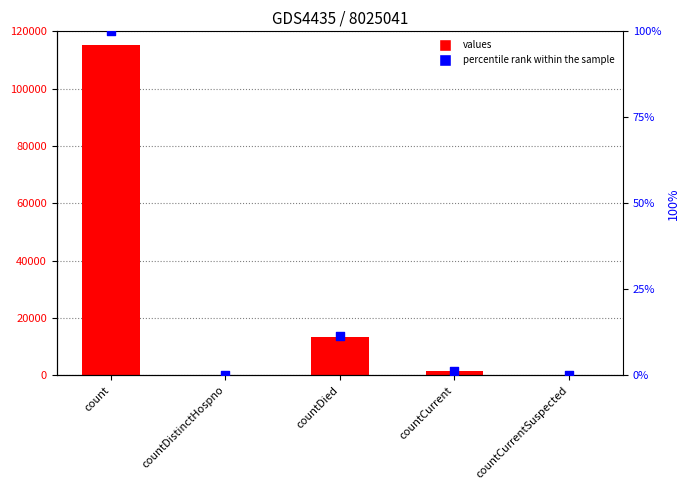

At which category is the sum across all series the highest?

count